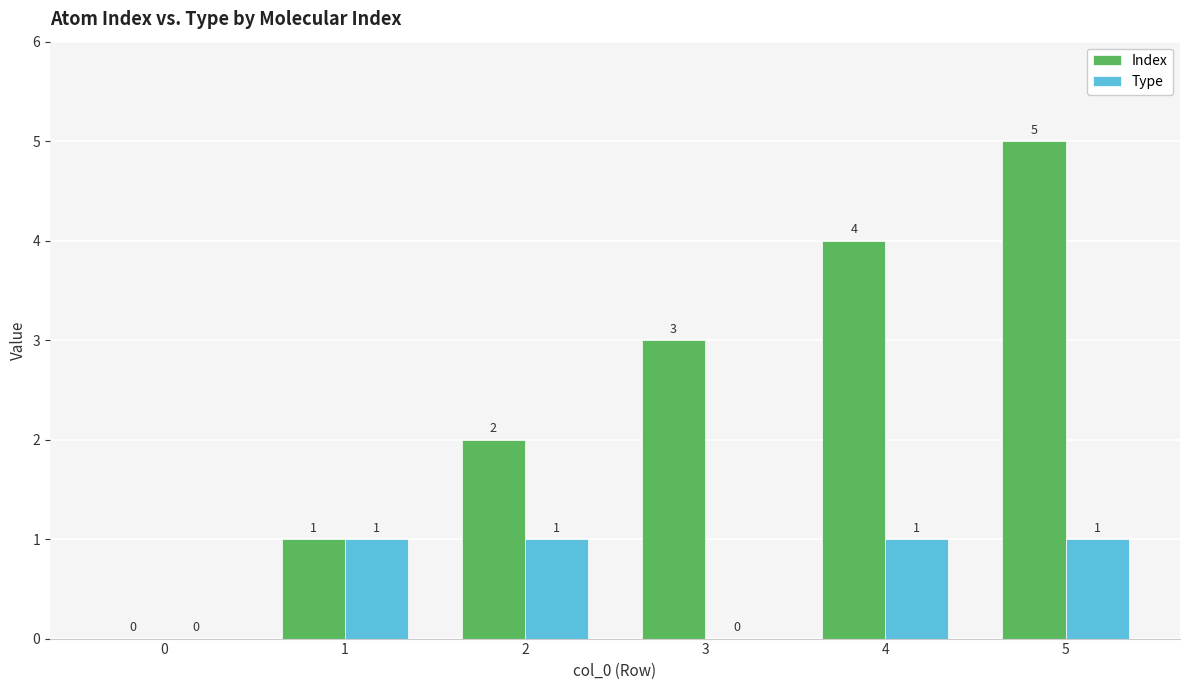

Is the value of Type at 5 greater than the value of Index at 4?

No